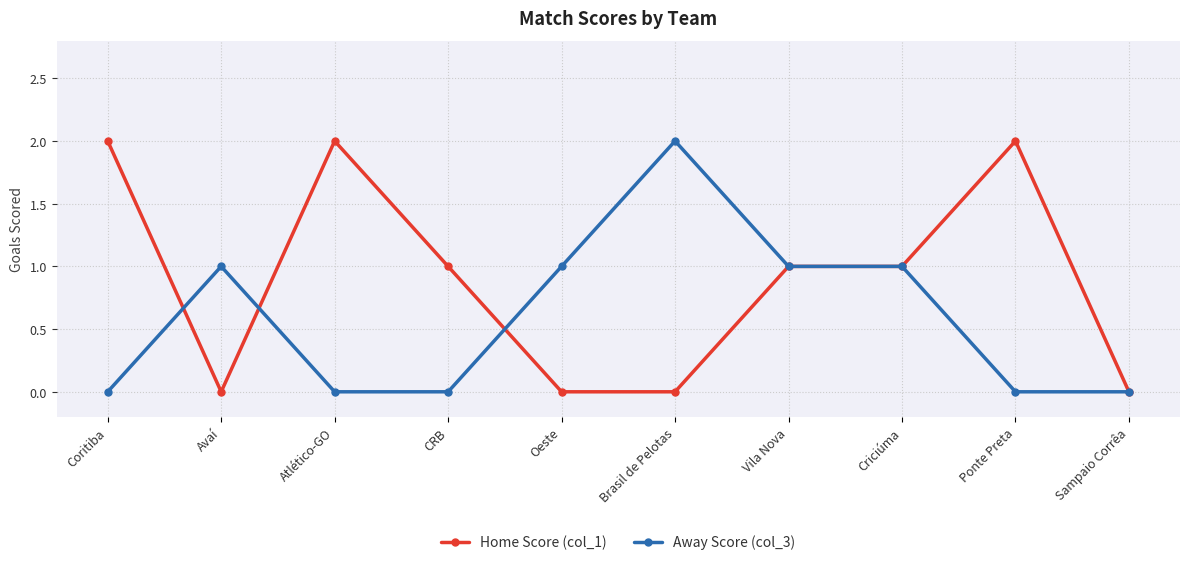

How many categories are shown in the chart?

10